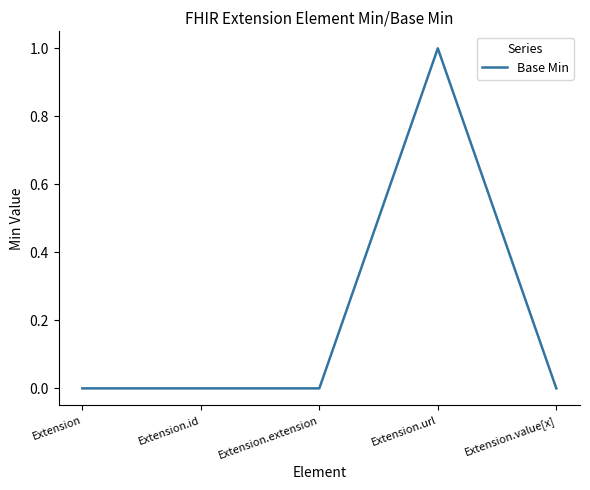

How many lines are shown in the chart?

1